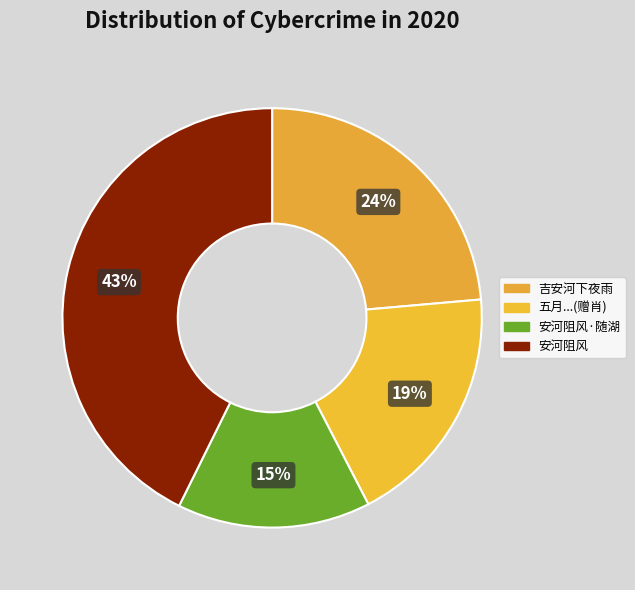

What percentage is NOT represented by 吉安河下夜雨?

76.4%